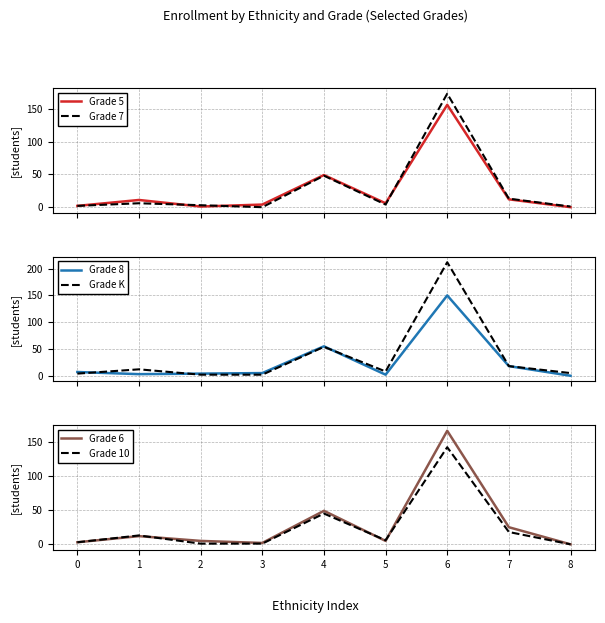

True or false: Grade K has a value of 12 at 1.

True